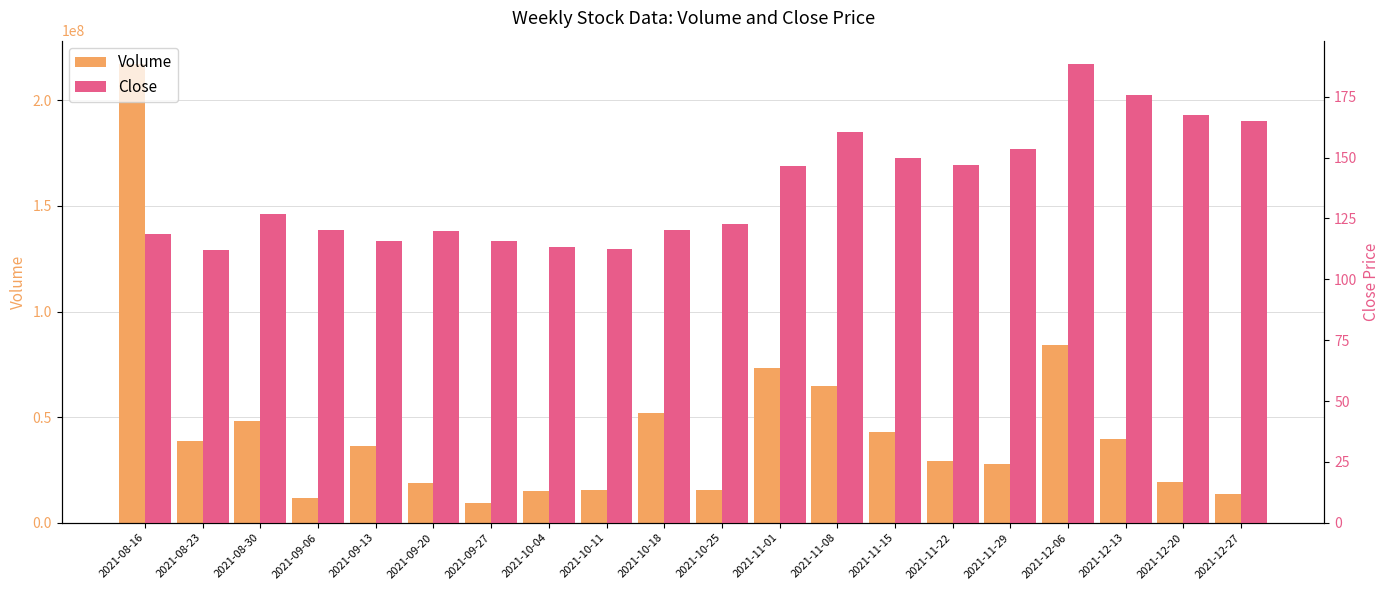

At which label does Close first exceed 126?

2021-08-30